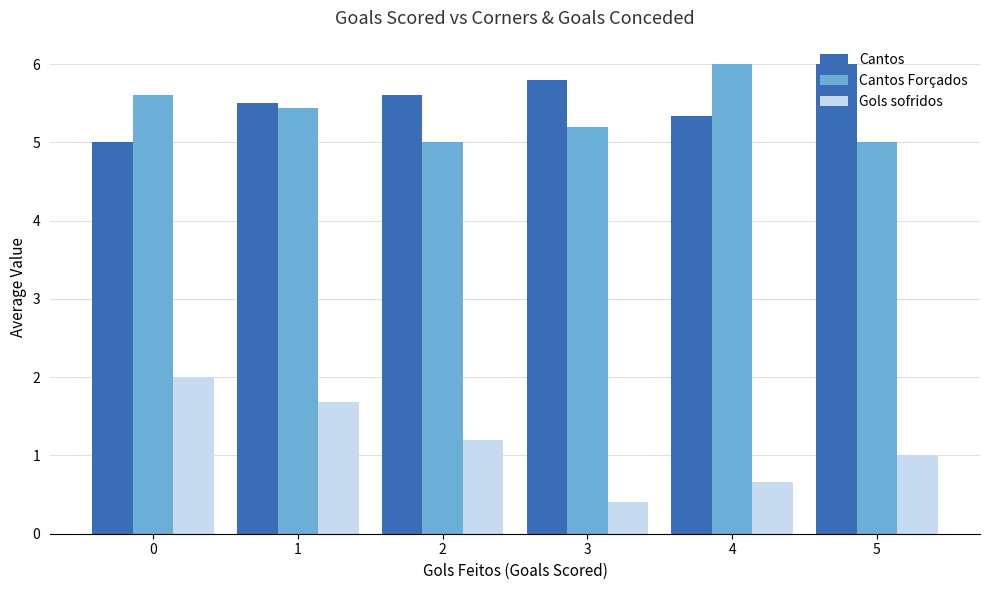

Which series has the largest range (max minus min)?

Gols sofridos